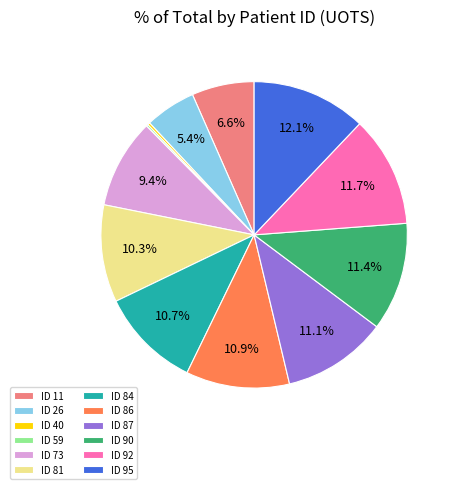

Is there a majority slice in this chart?

No